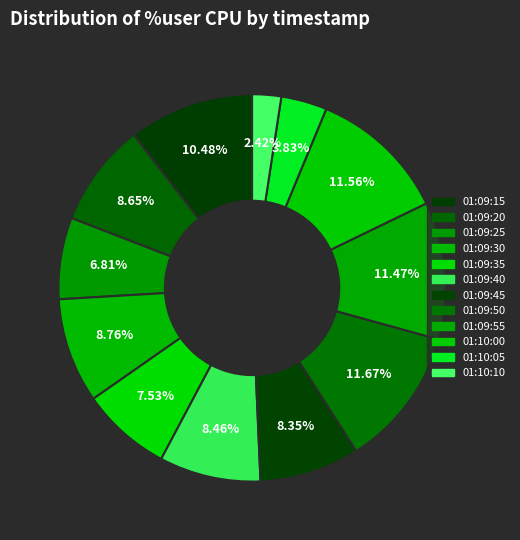

Does 01:10:10 represent more than half of the total?

No